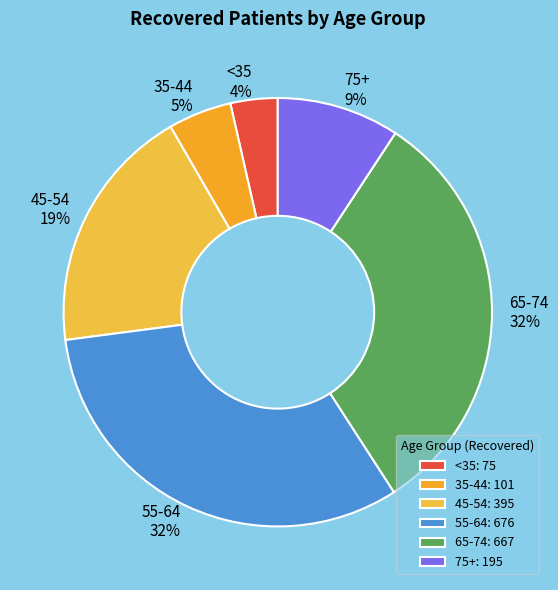

Is the sum of 65-74 and <35 greater than half?

No